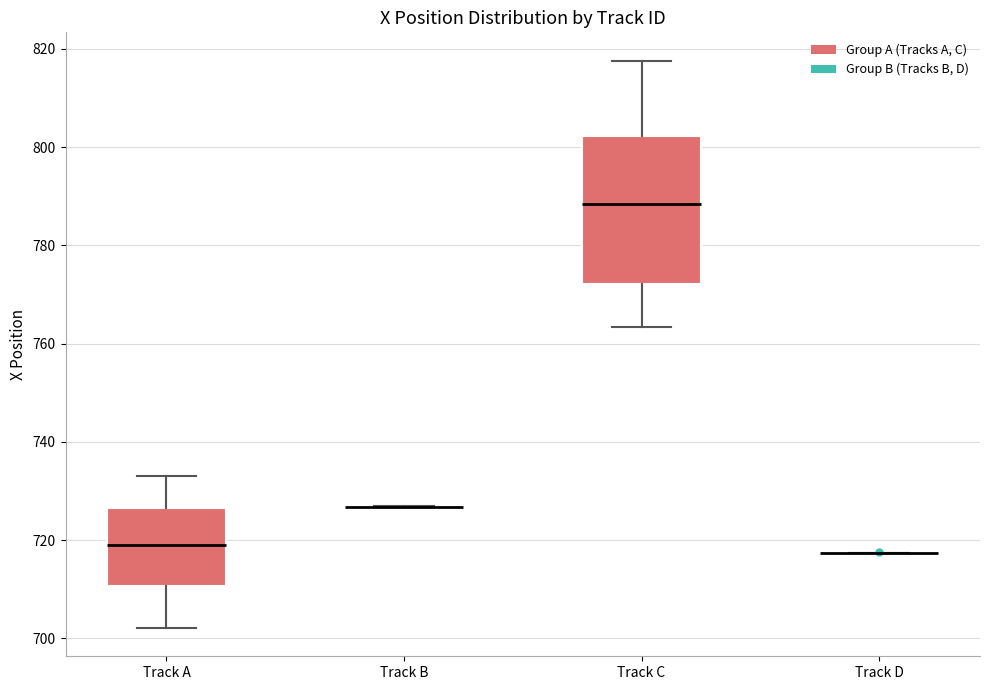

Comparing the boxes themselves (not the whiskers), which one is the tallest?

Track C